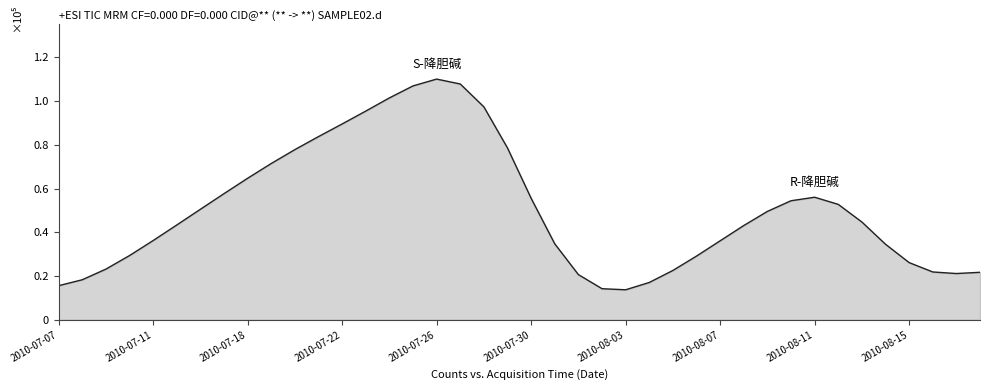

How many lines are shown in the chart?

1